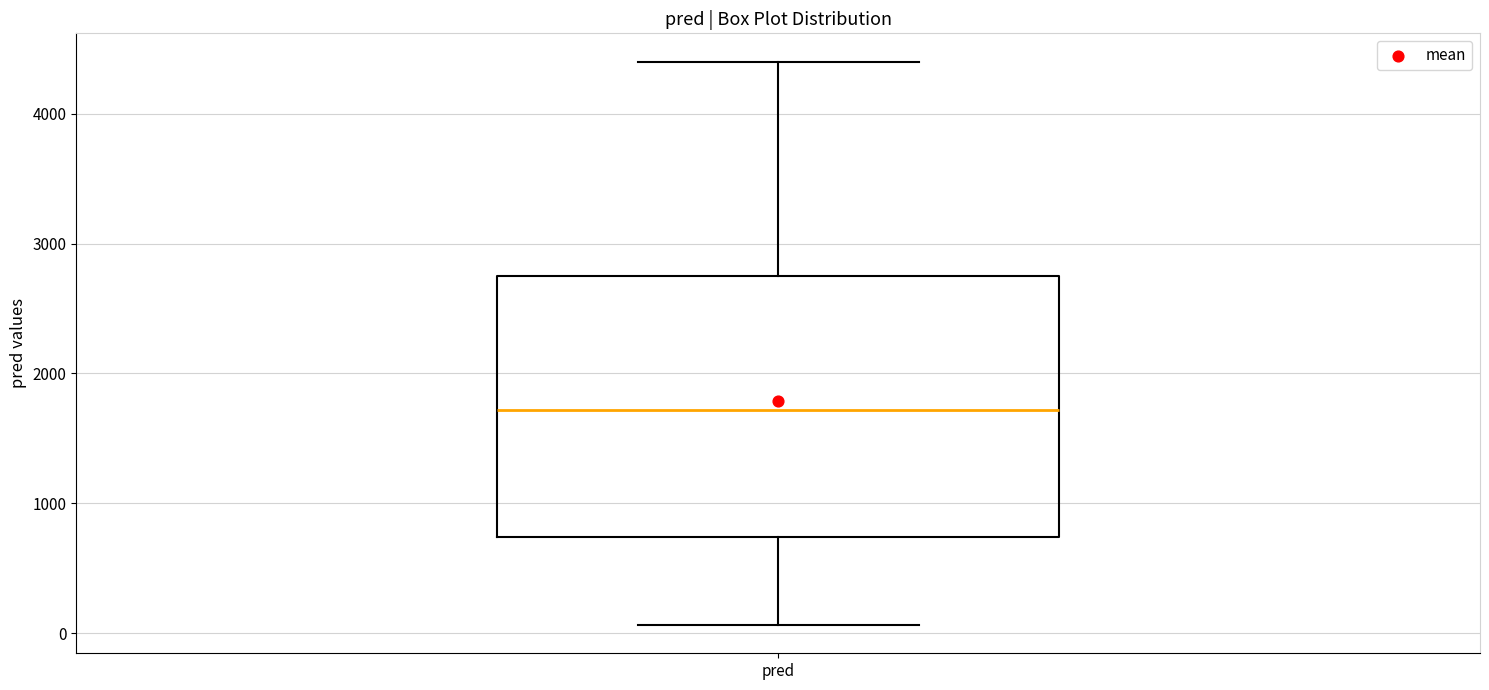

Transcribe this box plot: give where the median line is, the range the box spans, and where the two whiskers end, as read against the y-axis. The values are not printed on the chart, so give them approximately, as read against the axis.

median 1700, box 700 to 2800, whiskers 100 to 4400